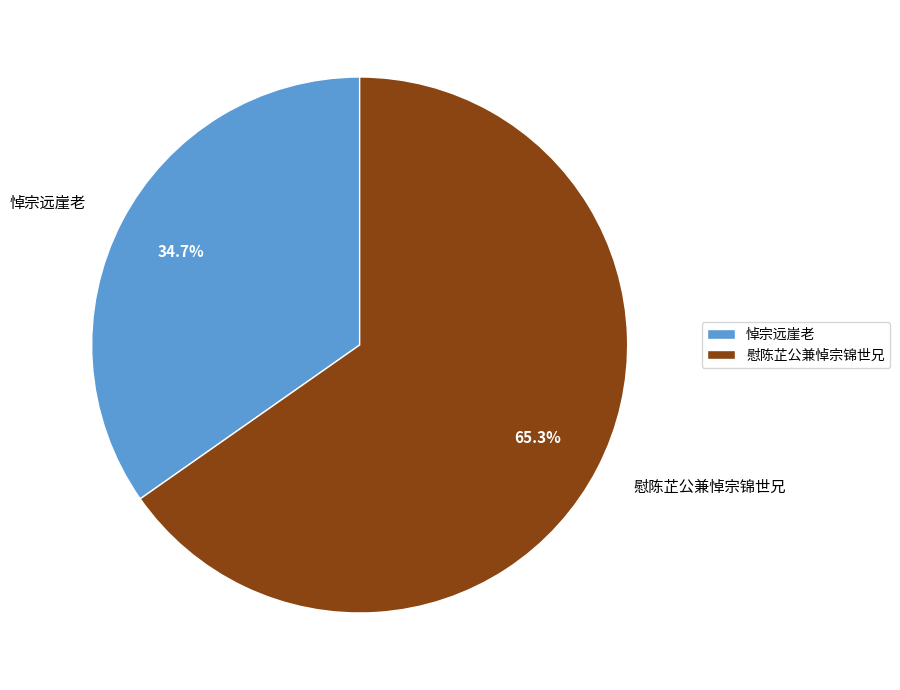

Rank the categories by value from highest to lowest.

慰陈芷公兼悼宗锦世兄, 悼宗远崖老